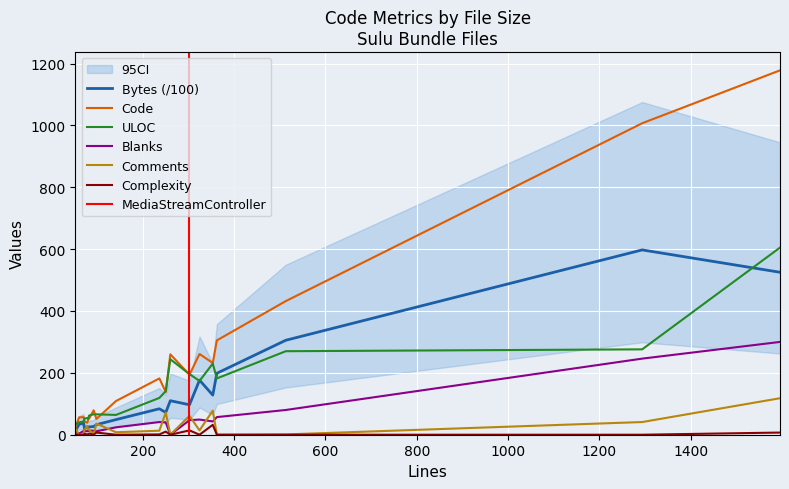

Is it true that Comments equals 0.0 at 260?

True